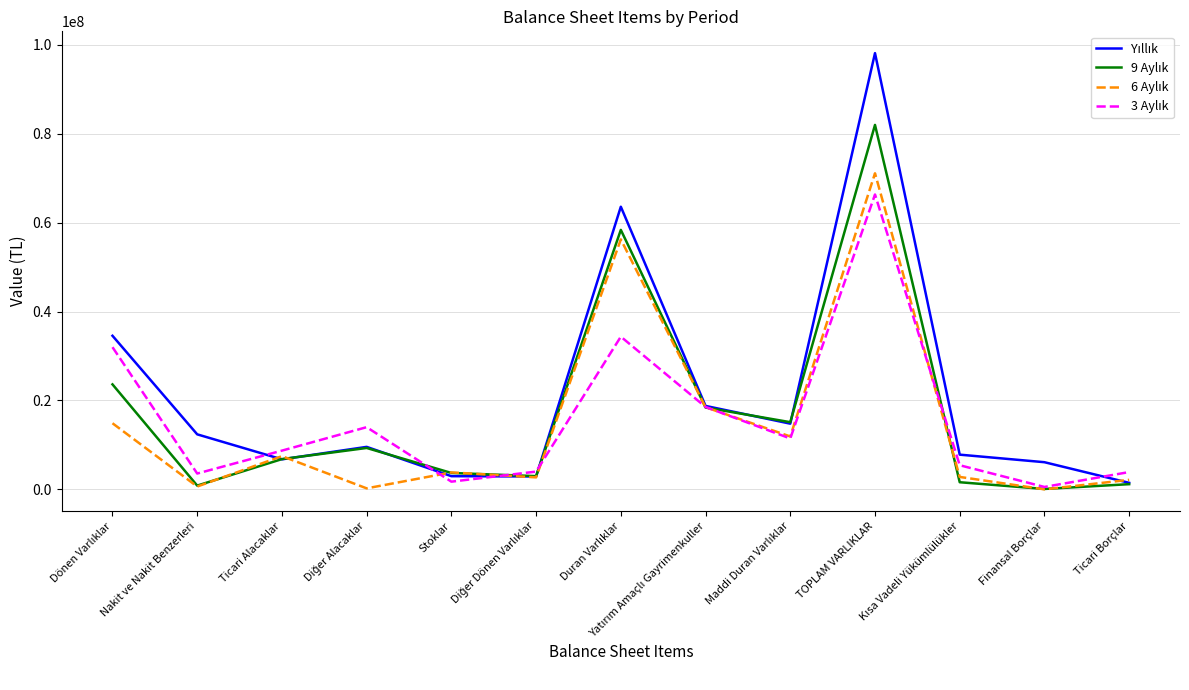

At which category does the chart reach its peak across all series?

TOPLAM VARLIKLAR